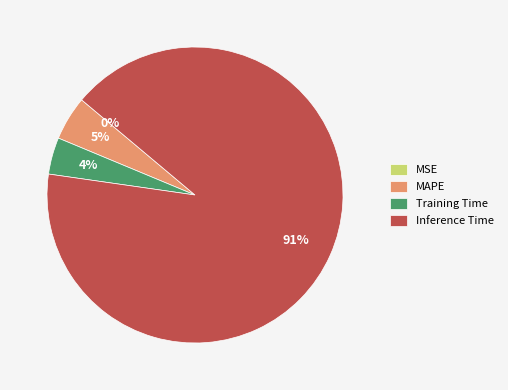

Which category accounts for the majority?

Inference Time